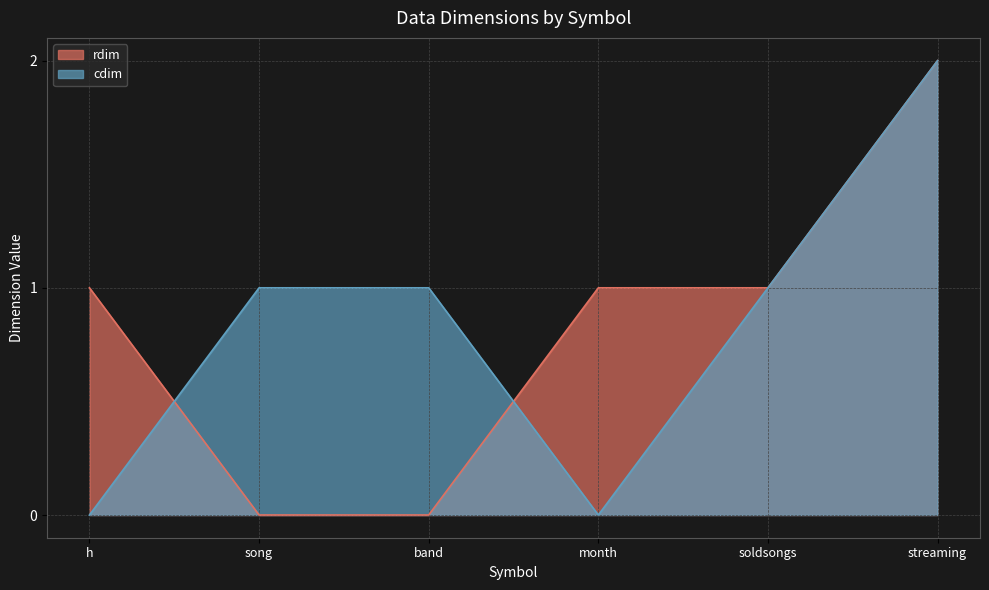

True or false: rdim has a value of 0 at band.

True